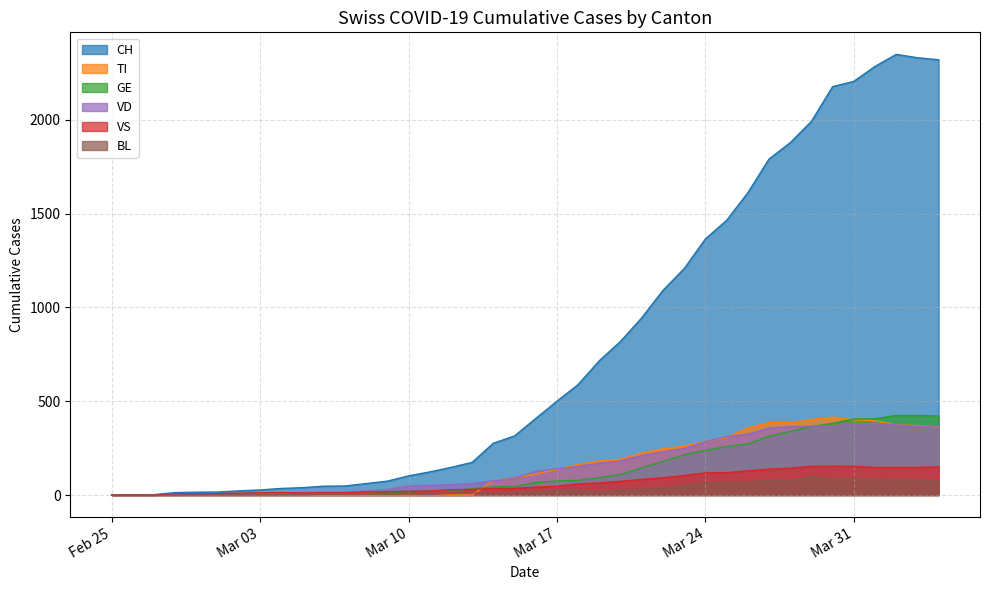

What is the average value of the VS series?

64